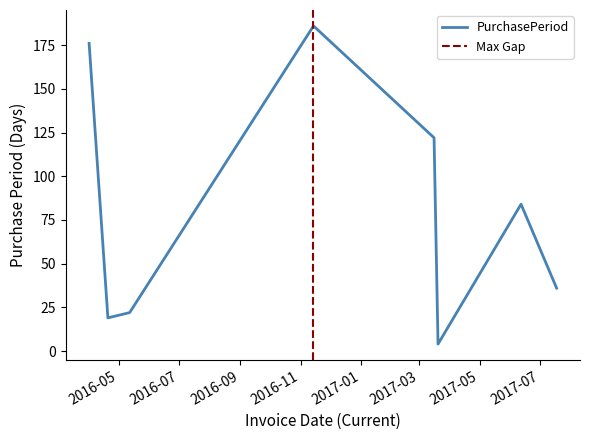

How many points are higher than both their immediate neighbors (excluding endpoints)?

2